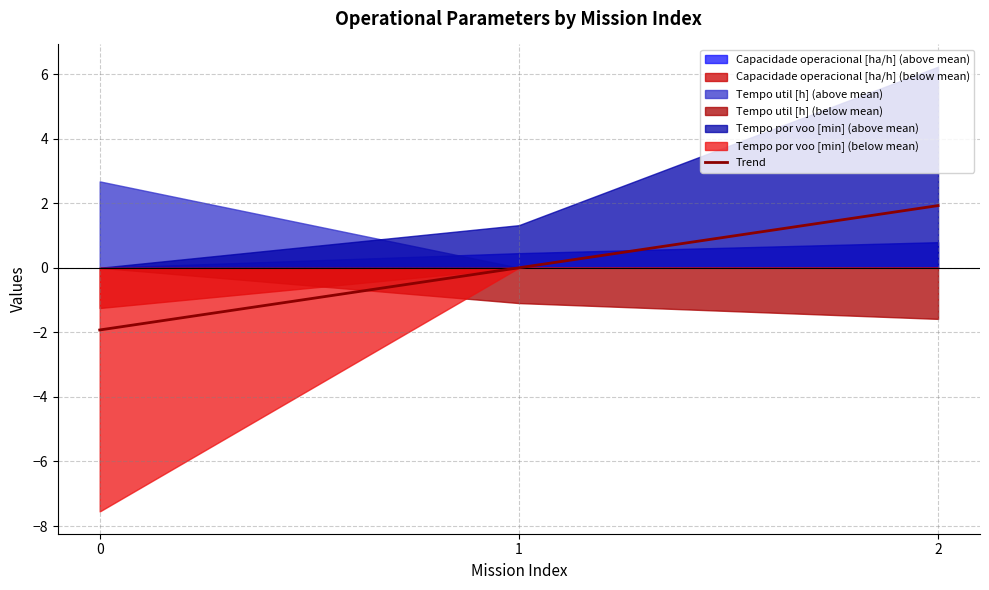

Rank the categories by value from highest to lowest.

2, 1, 0